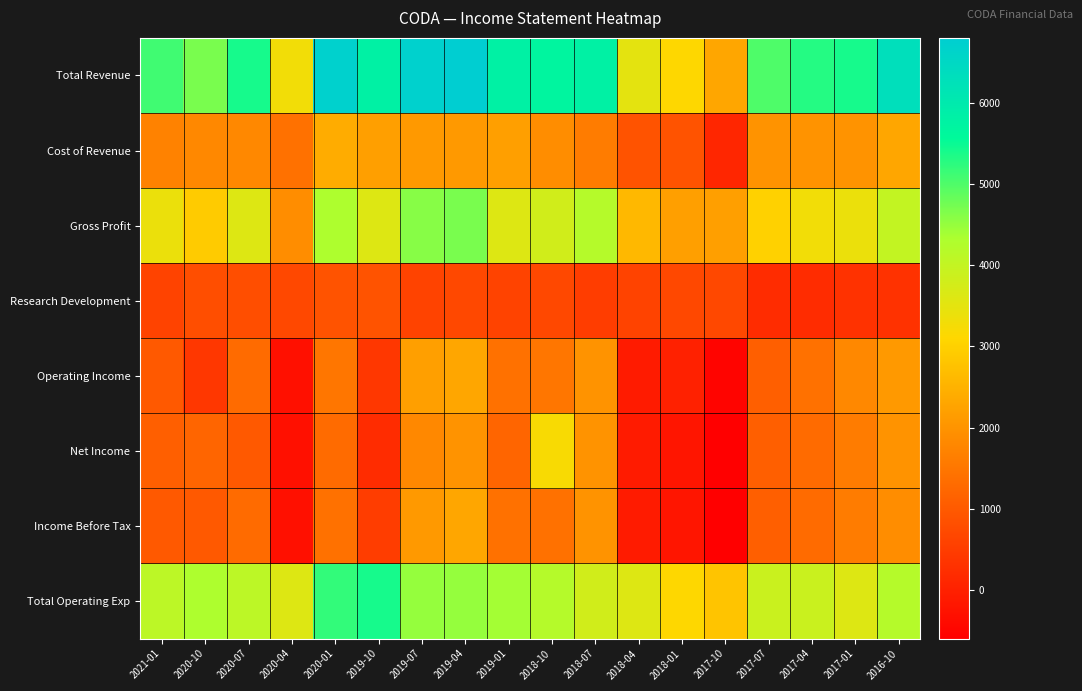

Which series has the widest spread of values?

Total Revenue